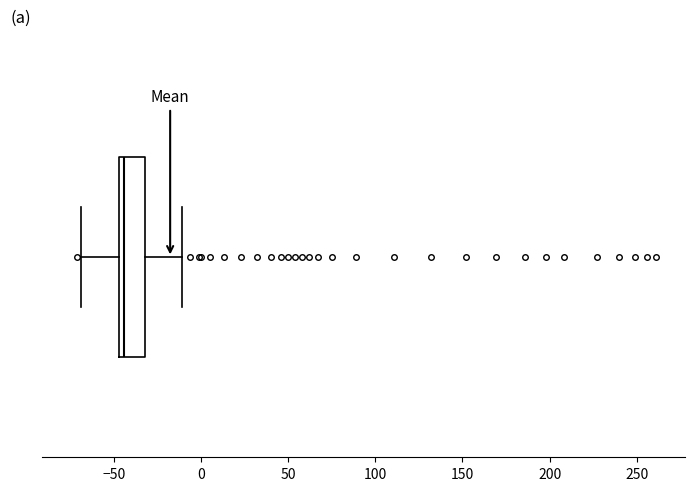

Transcribe this box plot: give where the median line is, the range the box spans, and where the two whiskers end, as read against the x-axis. The values are not printed on the chart, so give them approximately, as read against the axis.

median -45 (just right of the box's left edge), box -45 to -30, whiskers -70 to -10